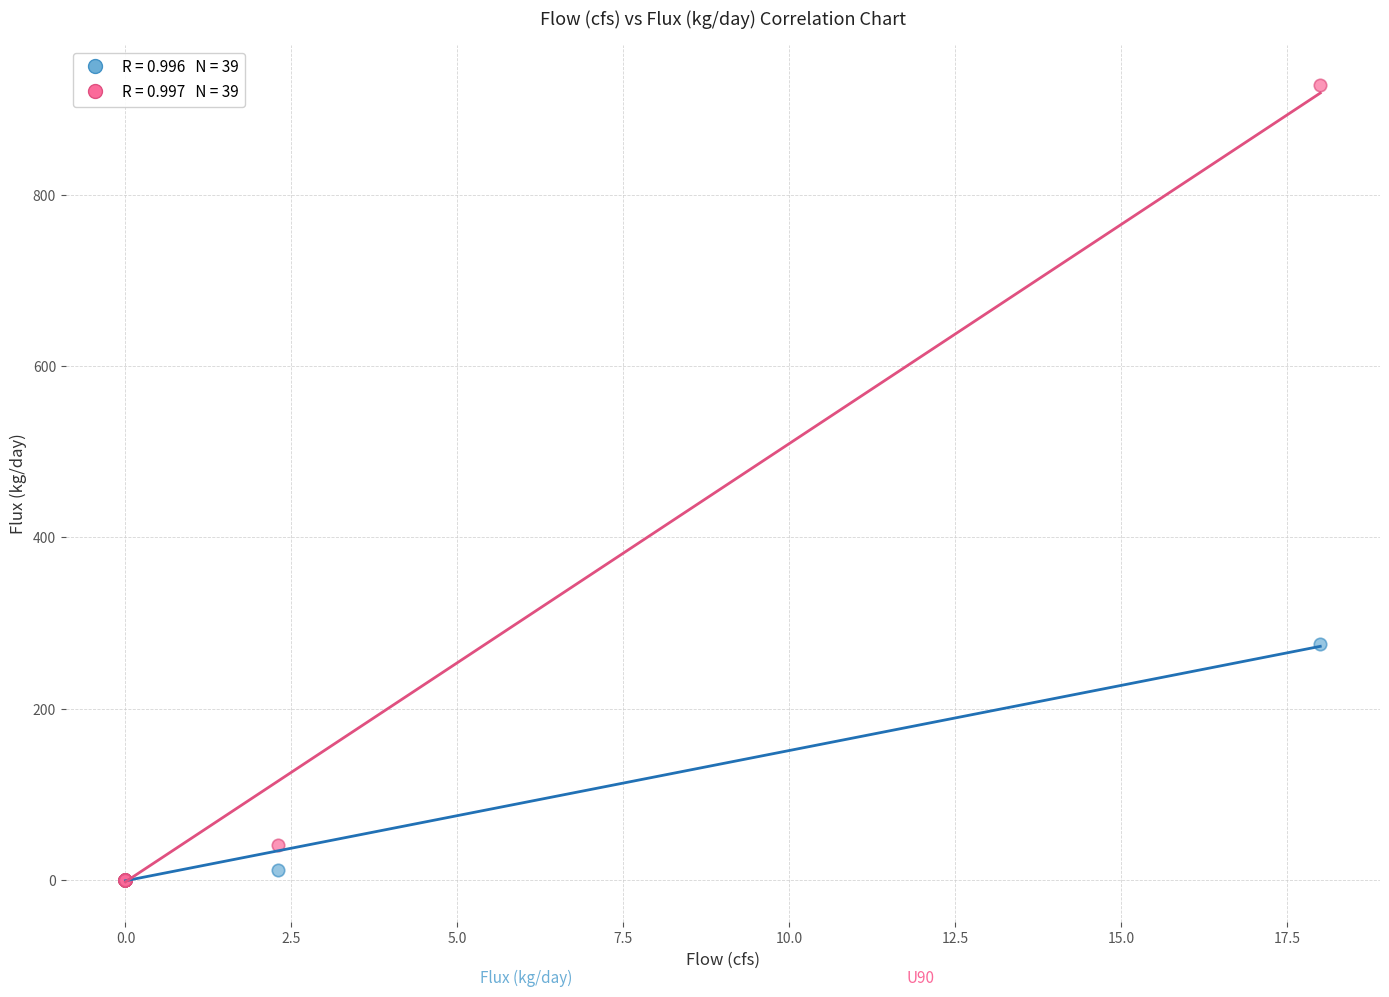

Across all series, what Y value is closest to 463?

275.8